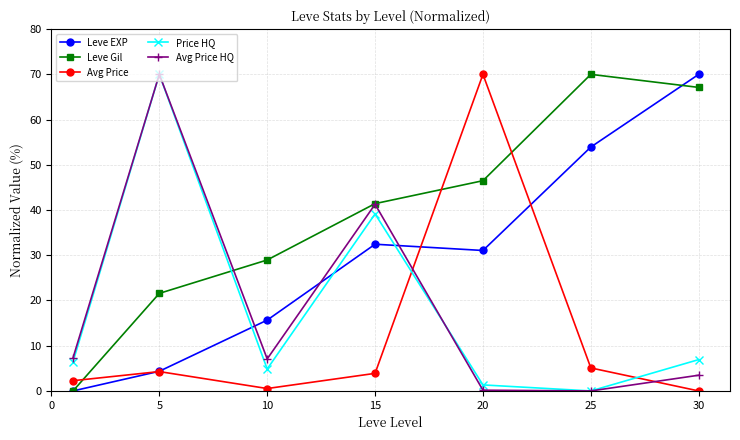

How many data points in Avg Price HQ are less than 7?

3